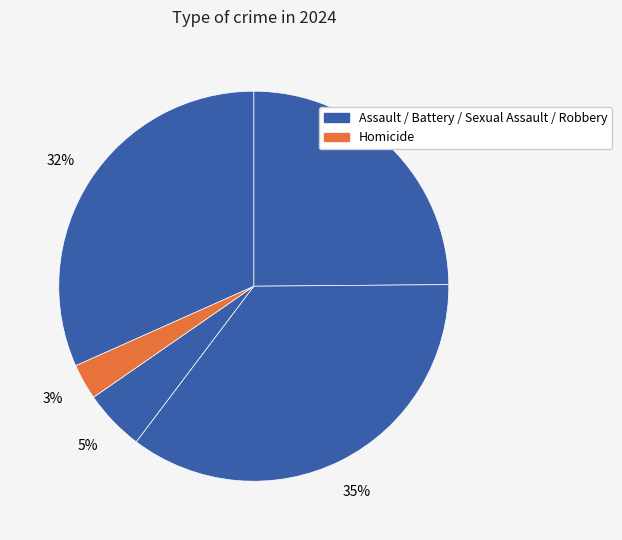

To the nearest percent, what is the difference between the largest and smallest slice percentages?

32%